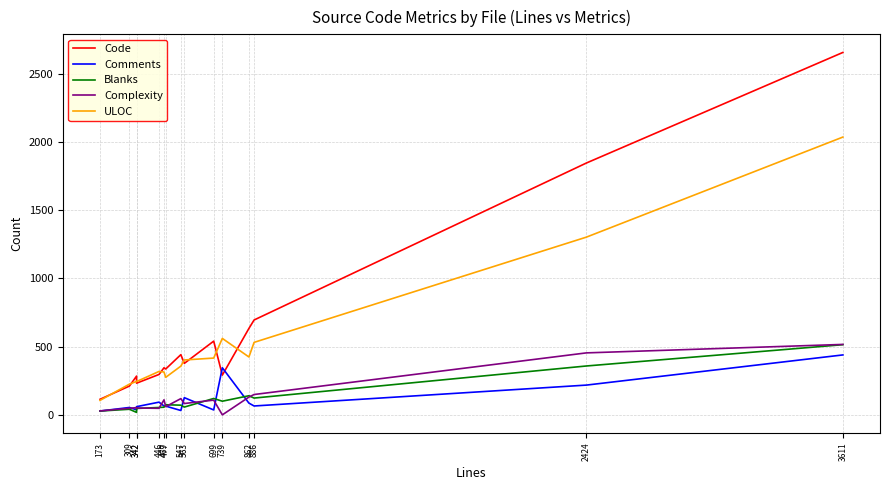

Reading left to right, what are all the values shown in this chart?

Code: 115	212	285	233	297	346	337	442	378	541	292	634	696	1846	2656
Comments: 29	55	38	61	94	66	65	33	127	37	346	87	66	219	440
Blanks: 29	42	19	48	55	57	75	72	58	121	101	141	124	359	515
Complexity: 30	49	54	51	49	111	61	120	84	109	1	131	150	455	517
ULOC: 107	226	246	245	319	315	276	358	403	417	561	425	532	1303	2036